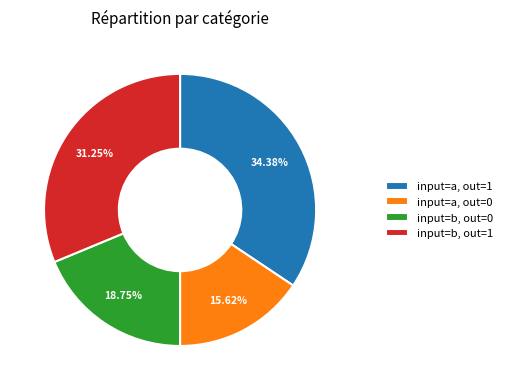

Is the sum of input=a, out=0 and input=b, out=1 greater than half?

No